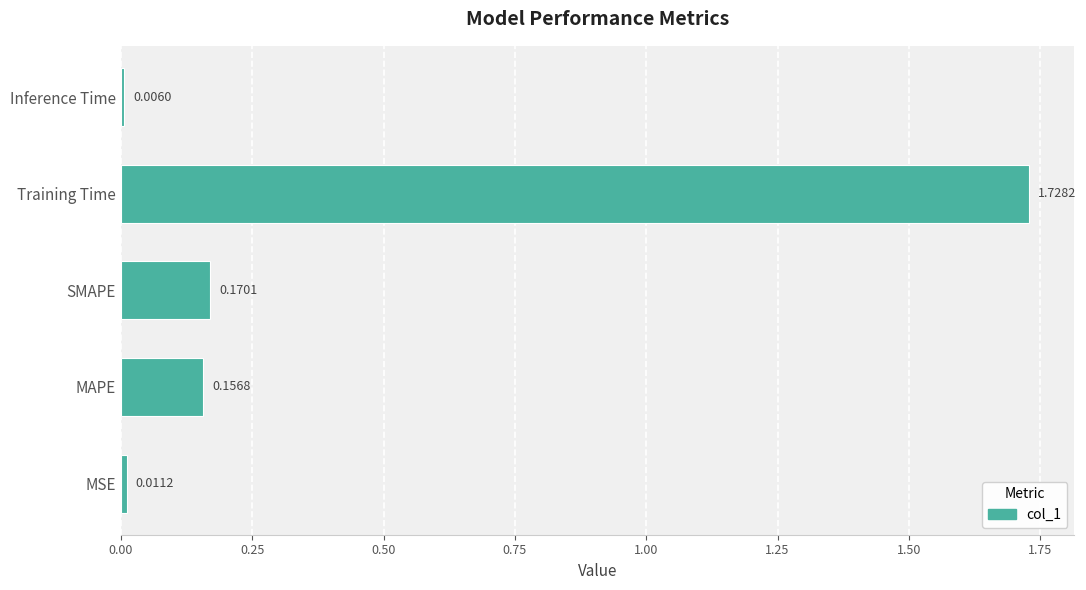

What is the average value?

0.4